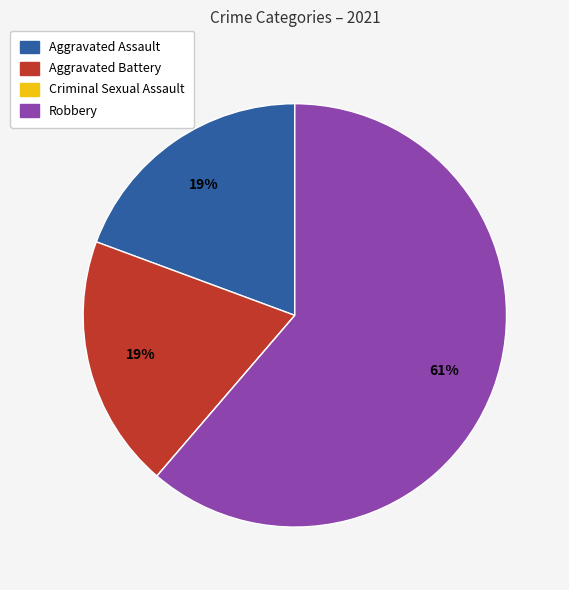

What is the largest slice in the pie chart?

Robbery